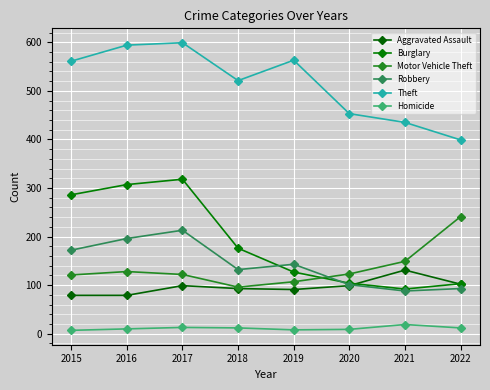

True or false: Theft and Burglary intersect in this chart.

False